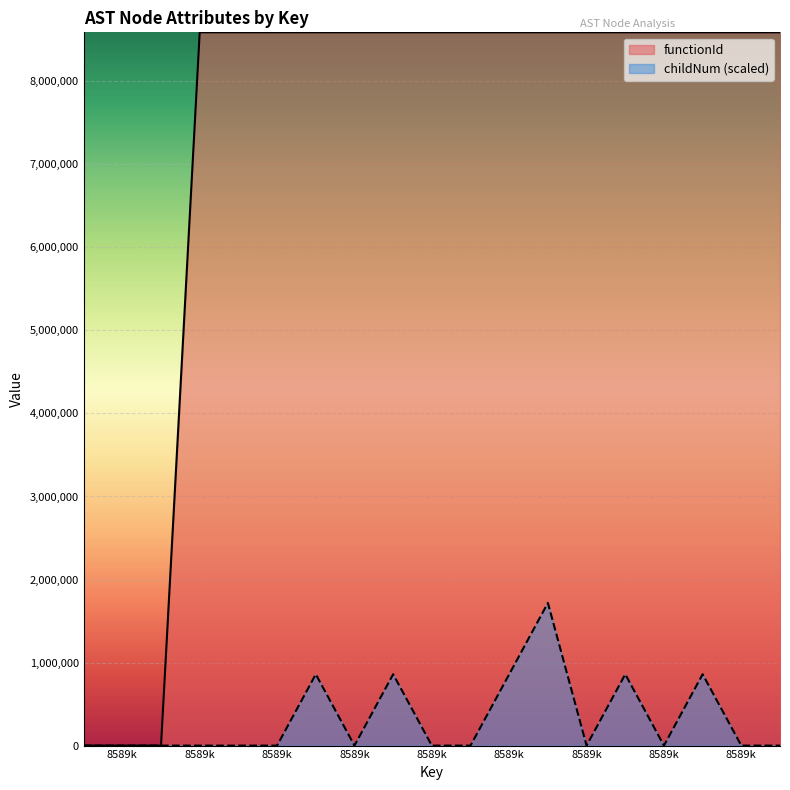

At which category does childNum reach its first local valley?

8589k